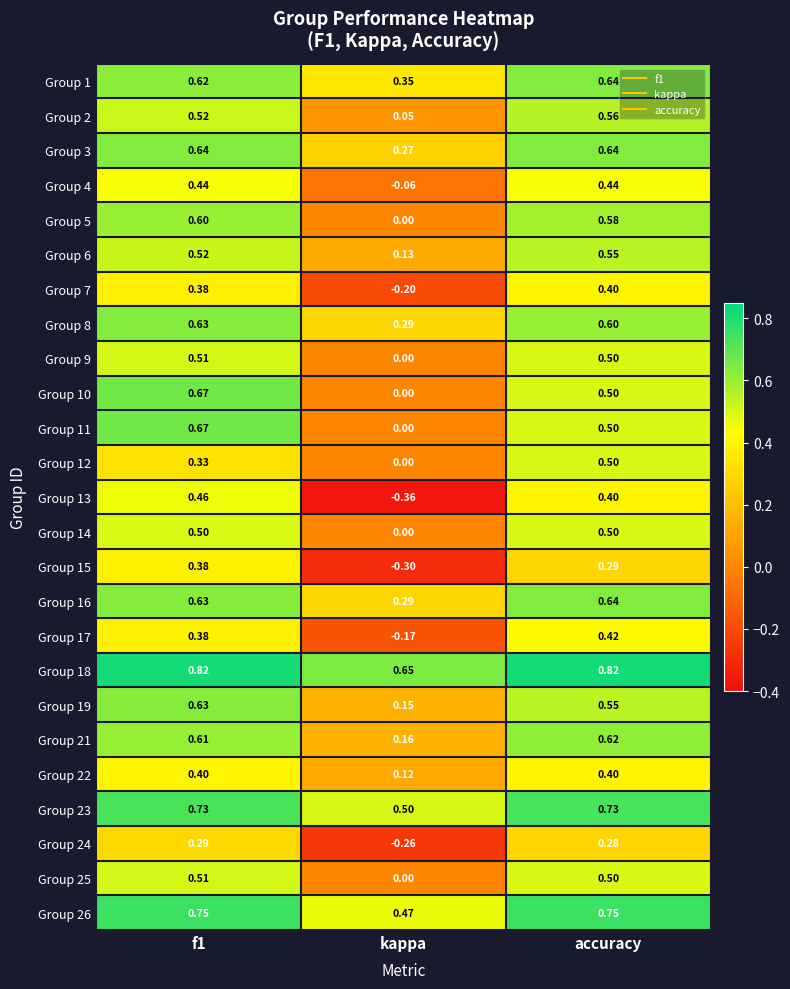

Where is Group 4 nearest to the value 0?

kappa